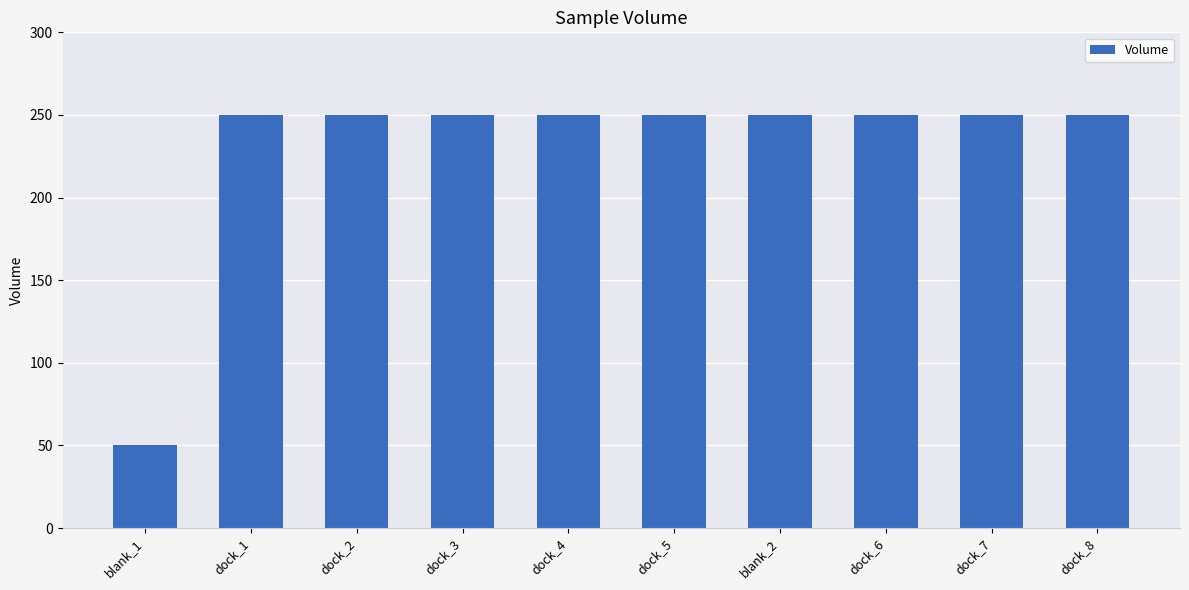

Are the bars horizontal?

No